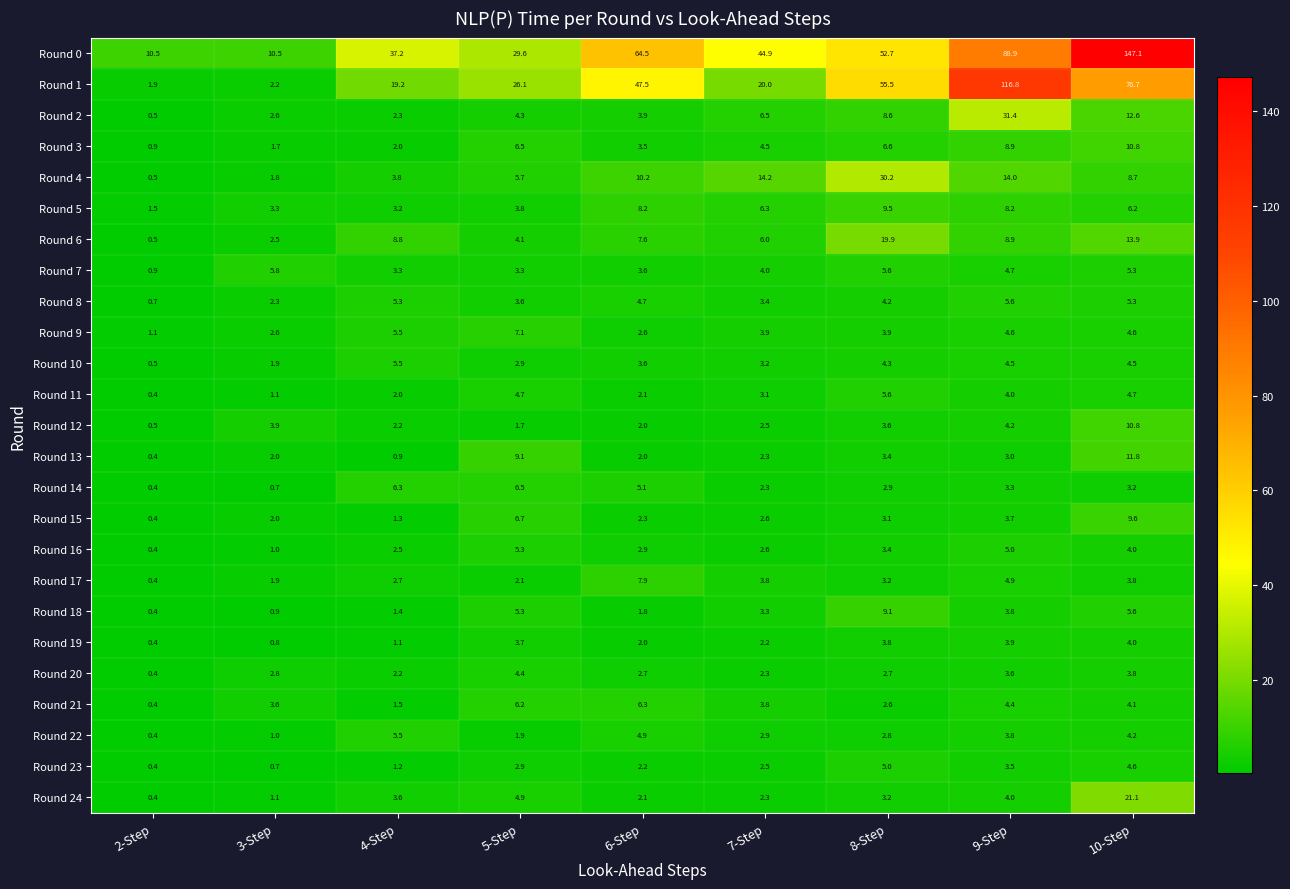

Between 3-Step and 7-Step, which series saw the biggest shift?

Round 0